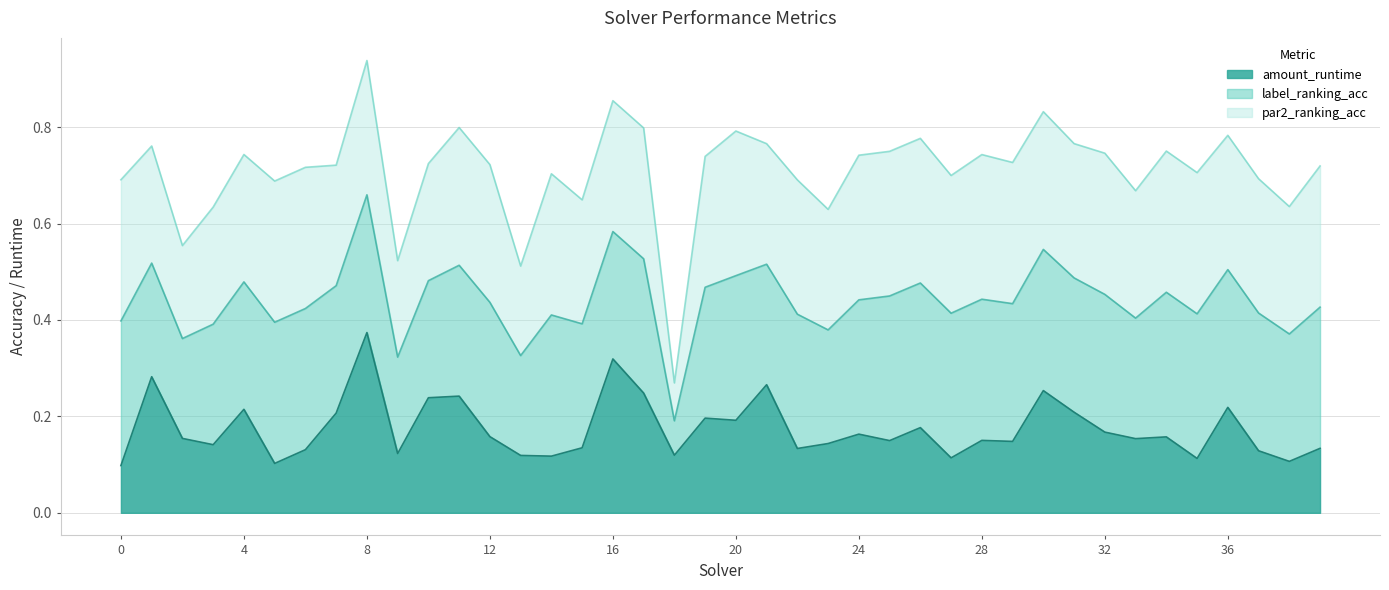

True or false: amount_runtime and par2_ranking_acc intersect in this chart.

False